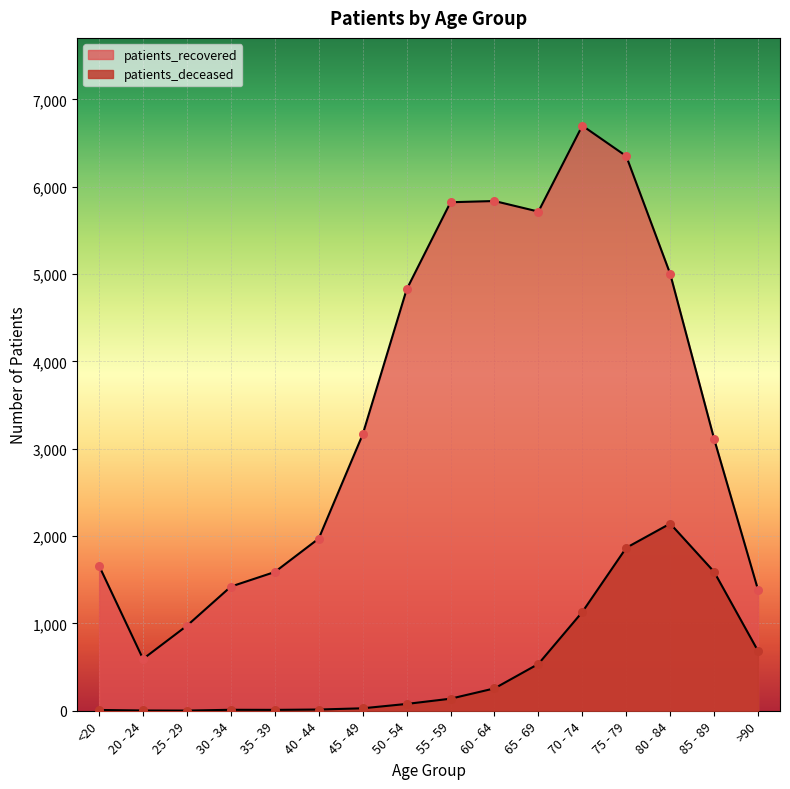

Which series reaches the maximum Y coordinate?

patients_recovered